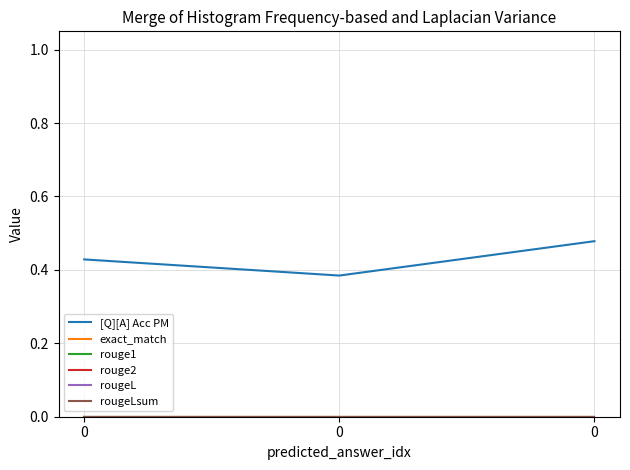

Which series changed the most between 0 and 0?

[Q][A] Acc PM